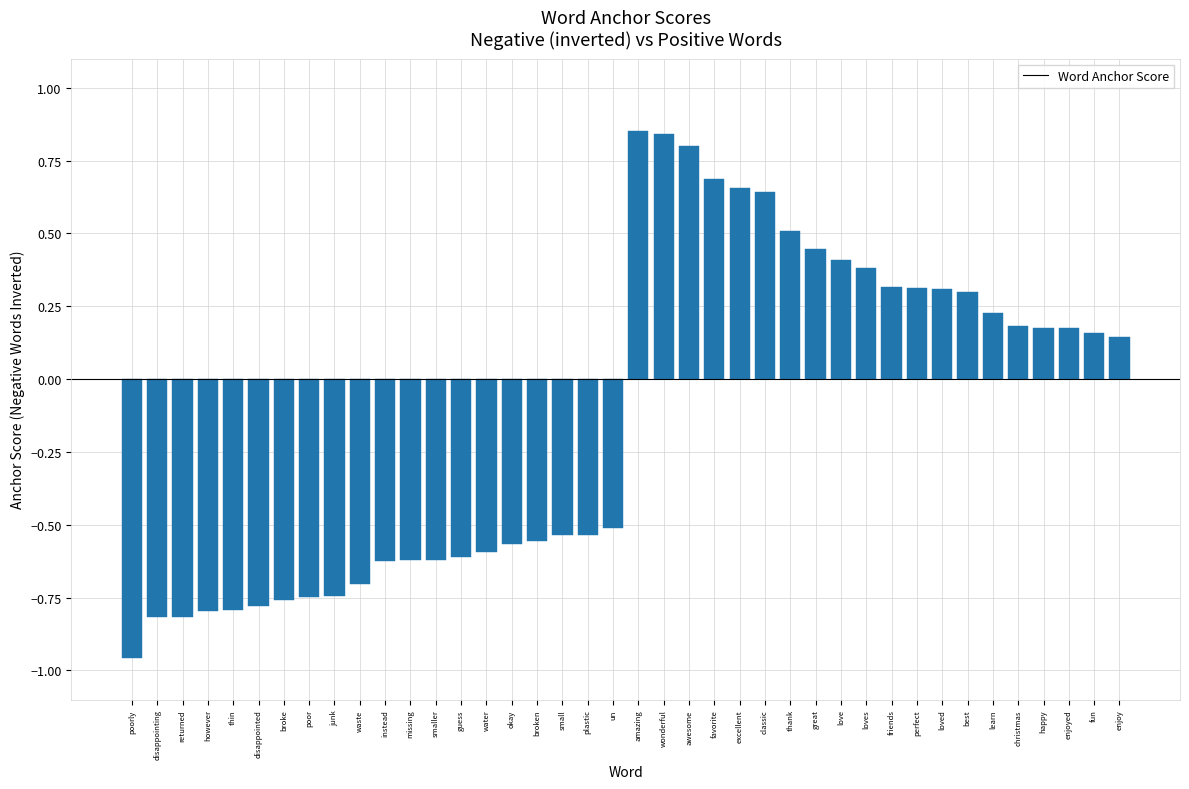

How many bars are there in total?

40